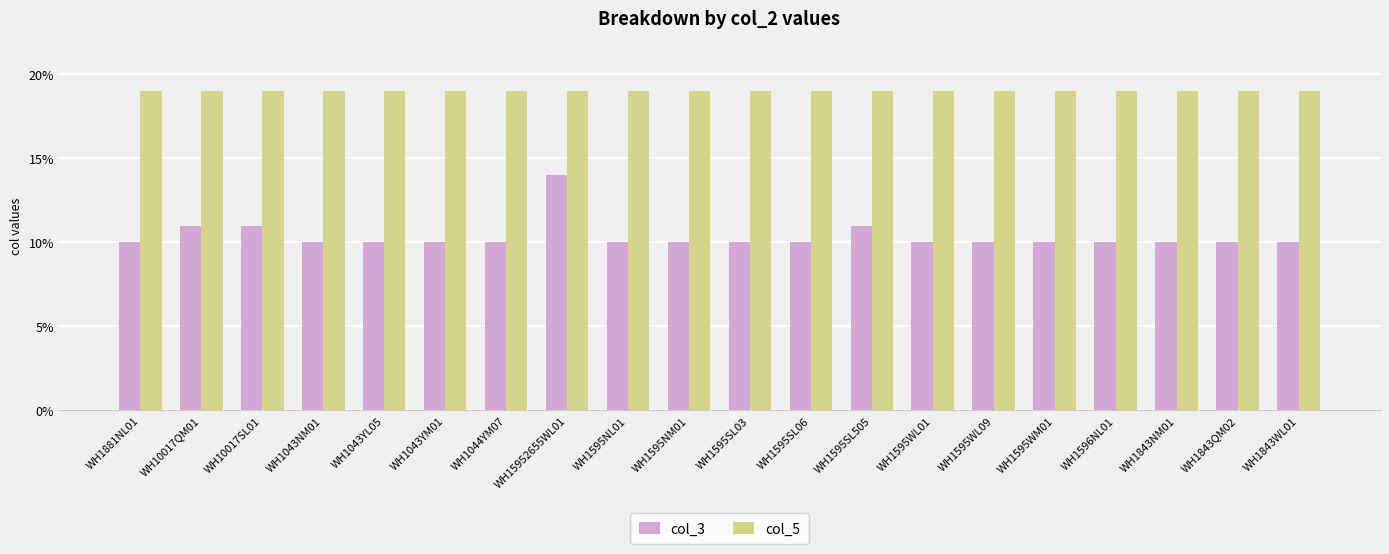

What is the spread (max minus min) of values at WH1595WM01?

9